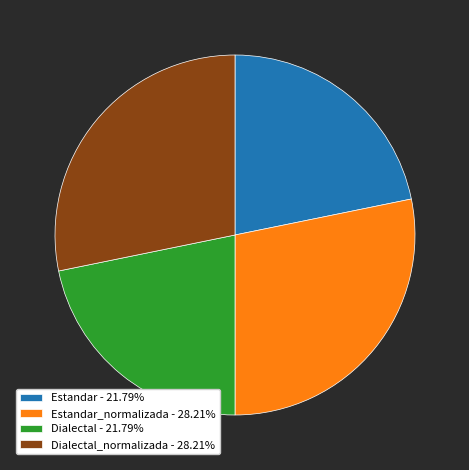

Combined, do Estandar - 21.79% and Dialectal - 21.79% account for over 50%?

No